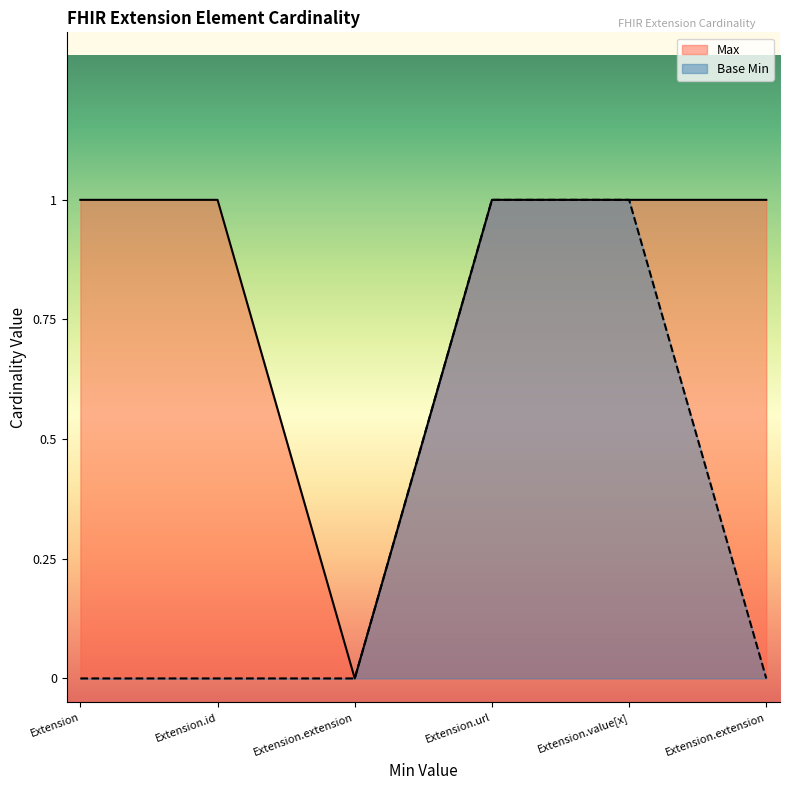

Which category has the highest value in the Max series?

Extension